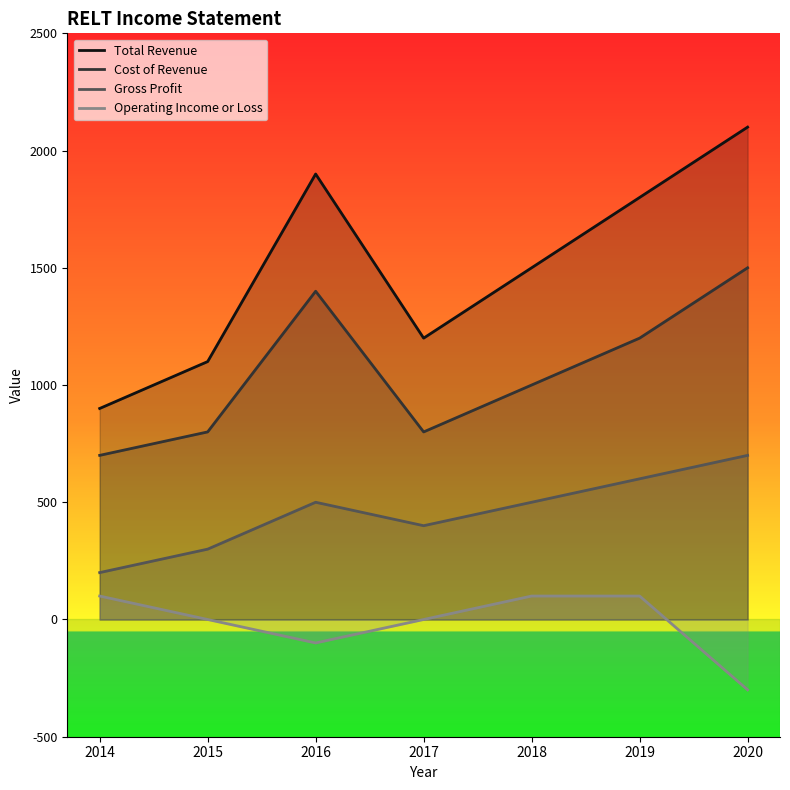

At which category does Cost of Revenue reach its first local peak?

2016